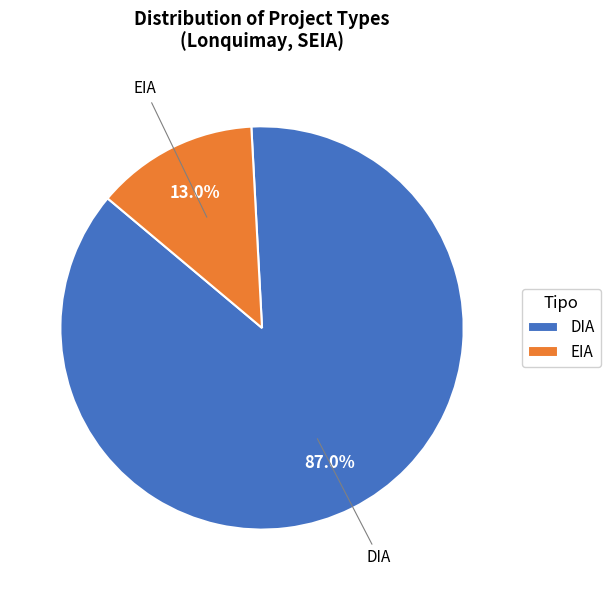

Which has a higher value, EIA or DIA?

DIA